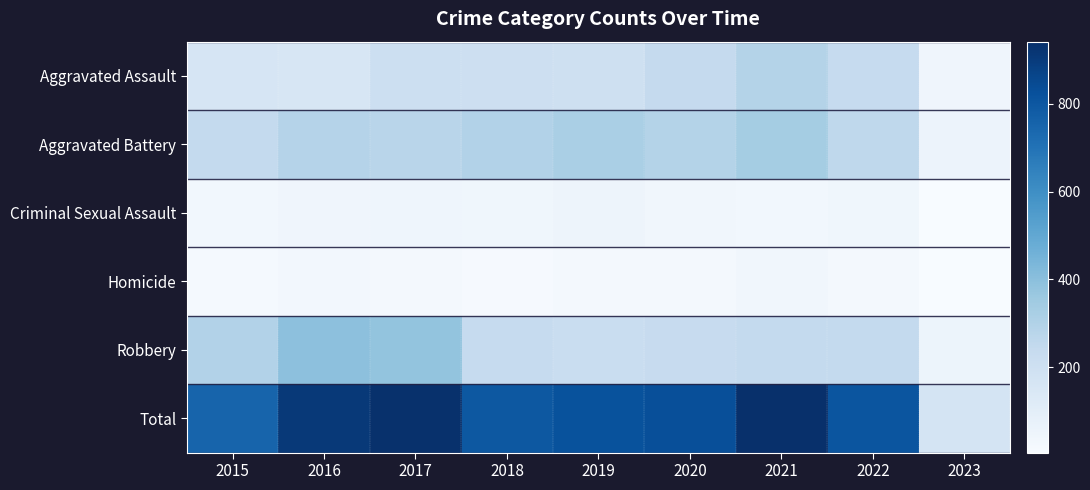

Rank the series at 2017 from highest to lowest value.

Total, Robbery, Aggravated Battery, Aggravated Assault, Criminal Sexual Assault, Homicide